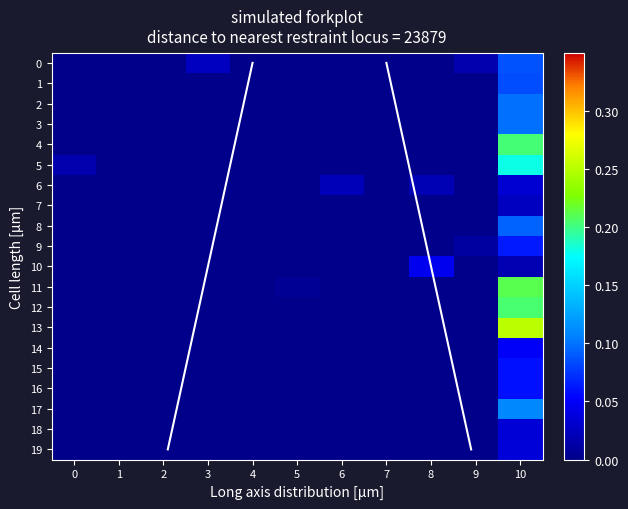

Which category has the highest value across all series?

10